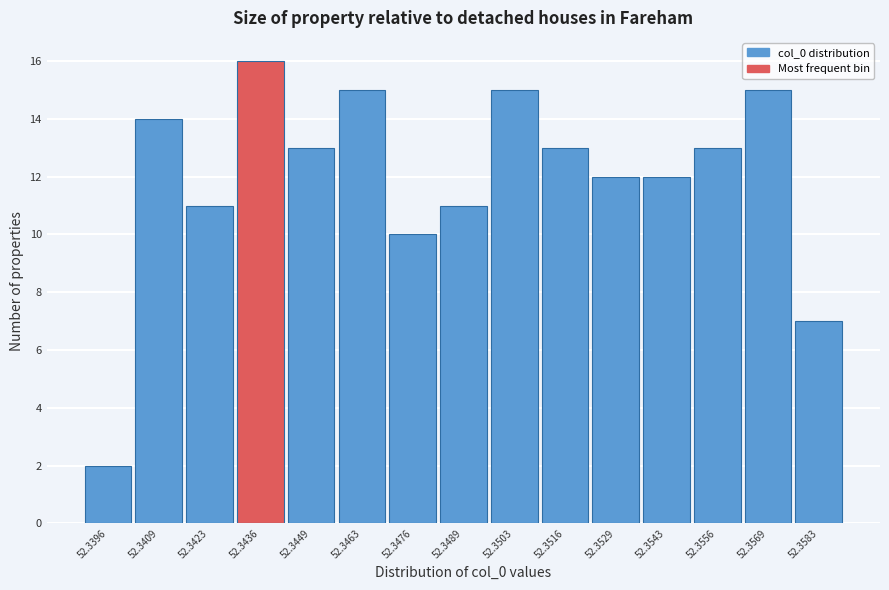

Reading left to right, what are all the values shown in this chart?

2	14	11	16	13	15	10	11	15	13	12	12	13	15	7